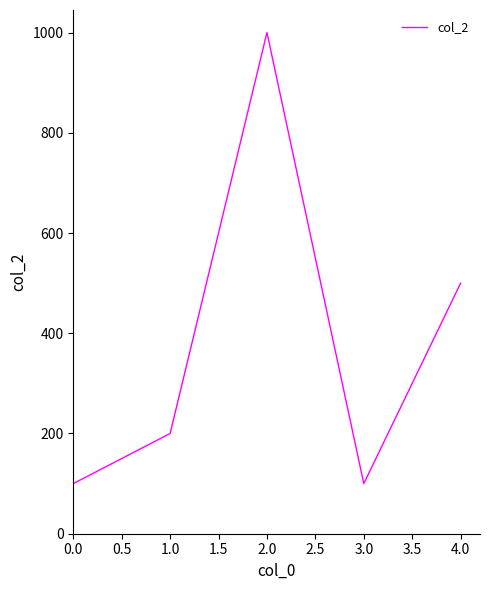

Where is the data nearest to the value 550?

4.0